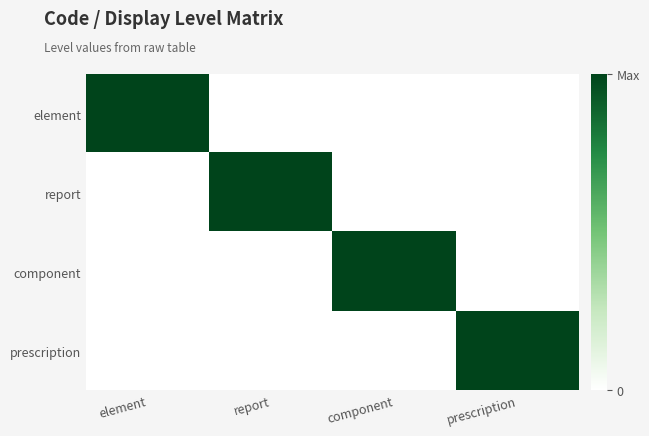

Reading right to left, transcribe all the data shown in this chart.

element: prescription=0	component=0	report=0	element=1
report: prescription=0	component=0	report=1	element=0
component: prescription=0	component=1	report=0	element=0
prescription: prescription=1	component=0	report=0	element=0